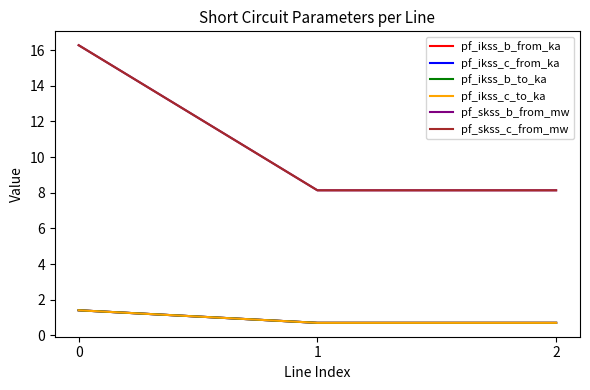

Does the chart have visible grid lines?

No